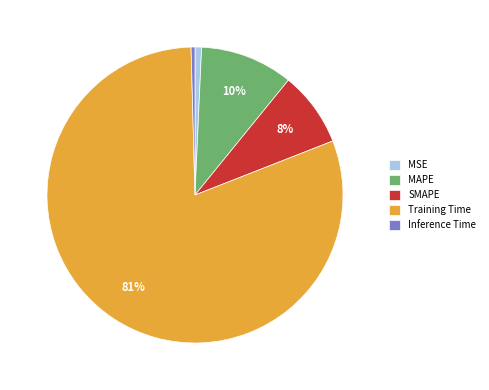

True or false: Inference Time accounts for 0% of the total.

True